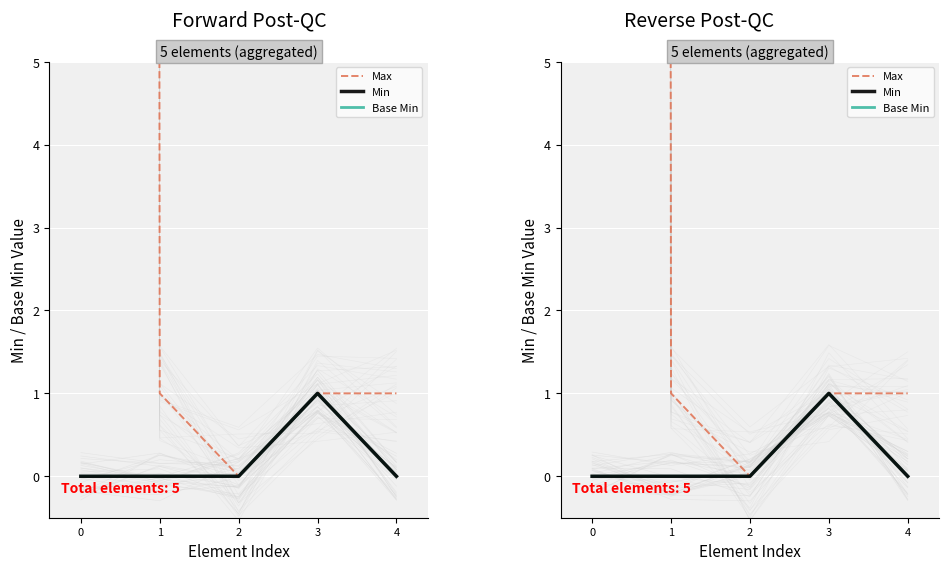

Is it true that Base Min equals 0 at 4?

True